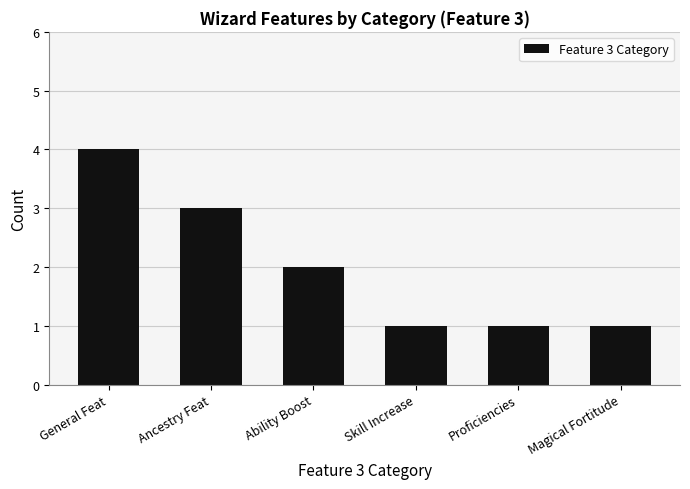

What is the difference between the maximum and minimum values?

3